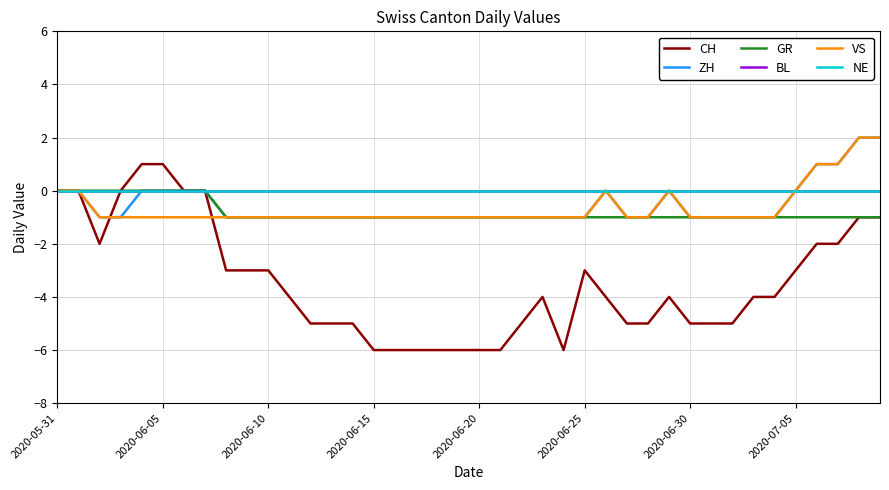

Where is BL nearest to the value 0?

2020-05-31